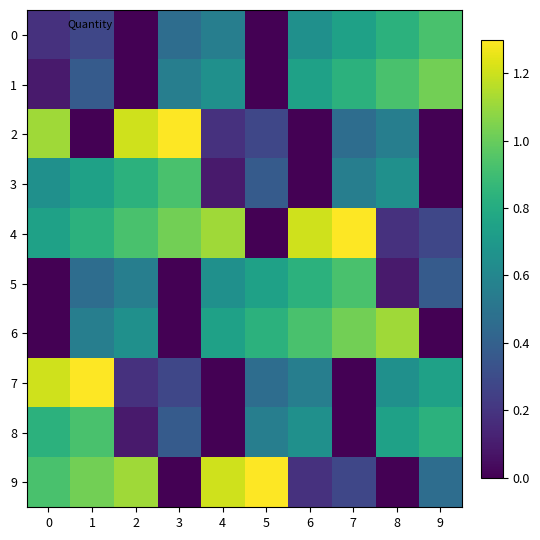

Reading left to right, what are all the values shown in this chart?

0: 0=0.2	1=0.3	2=0.0	3=0.5	4=0.6	5=0.0	6=0.7	7=0.7	8=0.8	9=0.9
1: 0=0.1	1=0.4	2=0.0	3=0.6	4=0.7	5=0.0	6=0.7	7=0.8	8=0.9	9=1.0
2: 0=1.1	1=0.0	2=1.2	3=1.3	4=0.2	5=0.3	6=0.0	7=0.5	8=0.6	9=0.0
3: 0=0.7	1=0.7	2=0.8	3=0.9	4=0.1	5=0.4	6=0.0	7=0.6	8=0.7	9=0.0
4: 0=0.7	1=0.8	2=0.9	3=1.0	4=1.1	5=0.0	6=1.2	7=1.3	8=0.2	9=0.3
5: 0=0.0	1=0.5	2=0.6	3=0.0	4=0.7	5=0.7	6=0.8	7=0.9	8=0.1	9=0.4
6: 0=0.0	1=0.6	2=0.7	3=0.0	4=0.7	5=0.8	6=0.9	7=1.0	8=1.1	9=0.0
7: 0=1.2	1=1.3	2=0.2	3=0.3	4=0.0	5=0.5	6=0.6	7=0.0	8=0.7	9=0.7
8: 0=0.8	1=0.9	2=0.1	3=0.4	4=0.0	5=0.6	6=0.7	7=0.0	8=0.7	9=0.8
9: 0=0.9	1=1.0	2=1.1	3=0.0	4=1.2	5=1.3	6=0.2	7=0.3	8=0.0	9=0.5